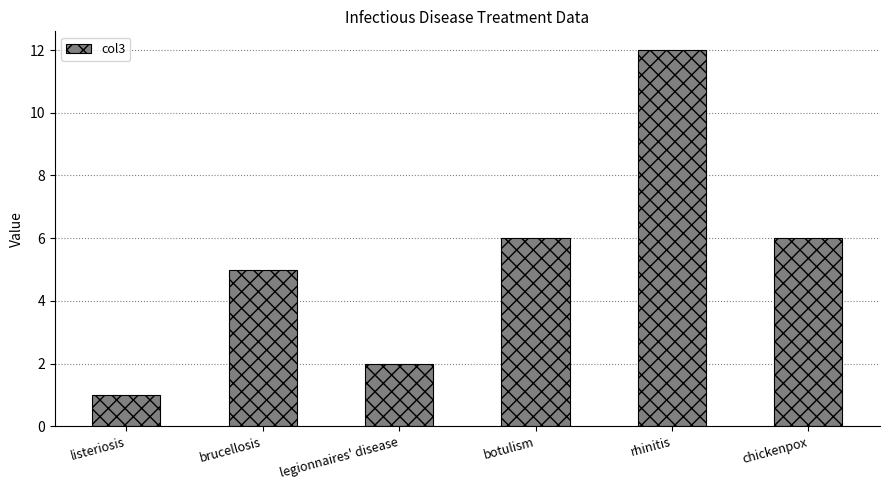

What is the value of the 1st bar from the left?

1